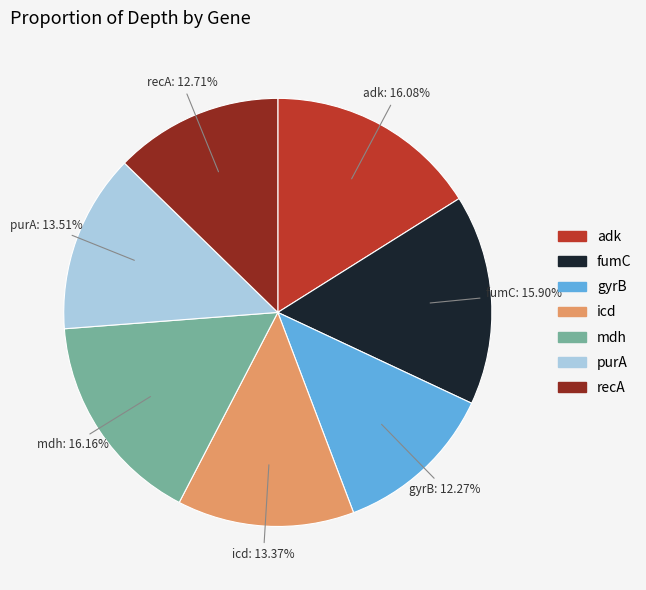

Does purA account for over 50% of the chart?

No